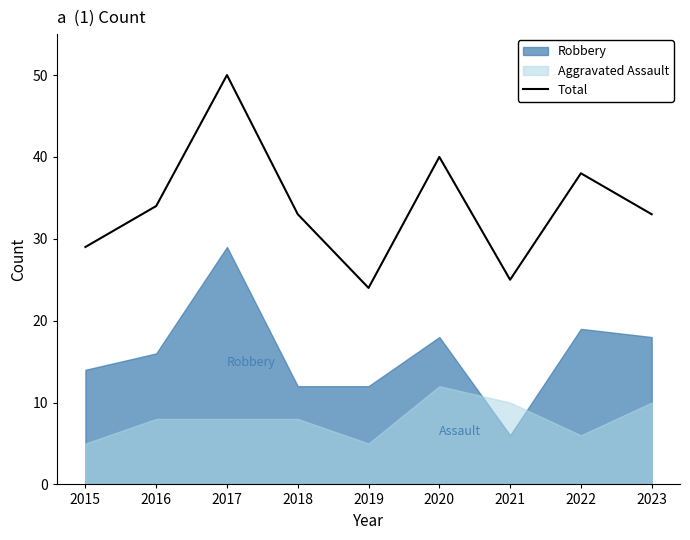

Which label corresponds to the largest value in the chart?

2017